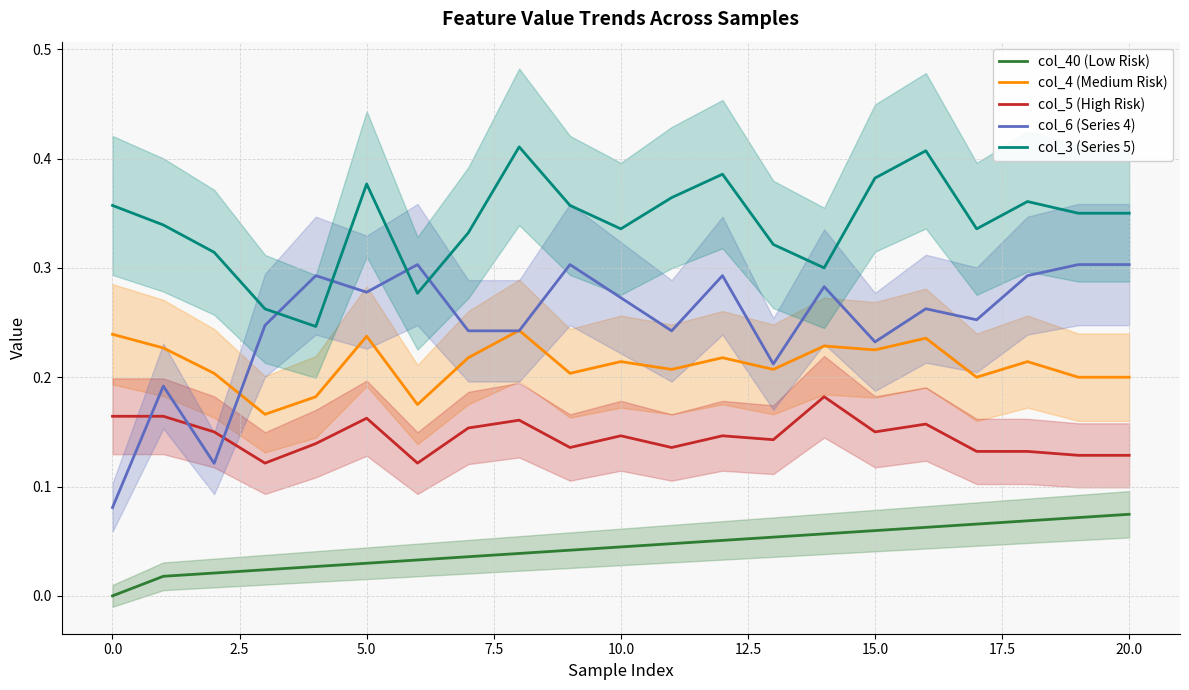

True or false: col_6 (Series 4) and col_5 (High Risk) intersect in this chart.

True